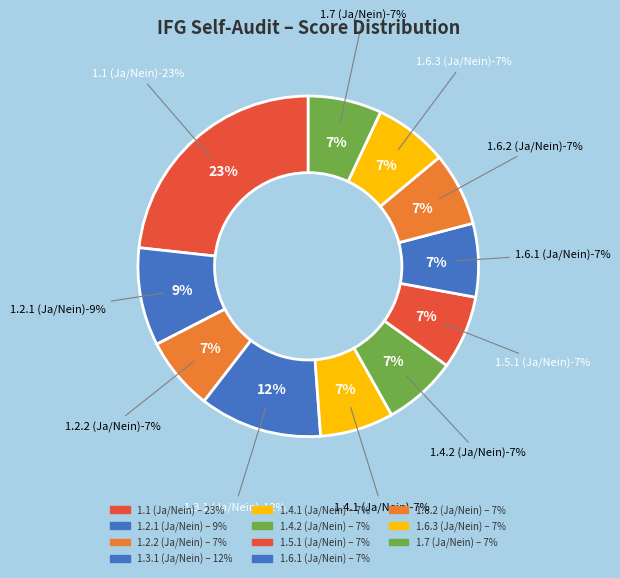

Count the number of slices in the pie.

11